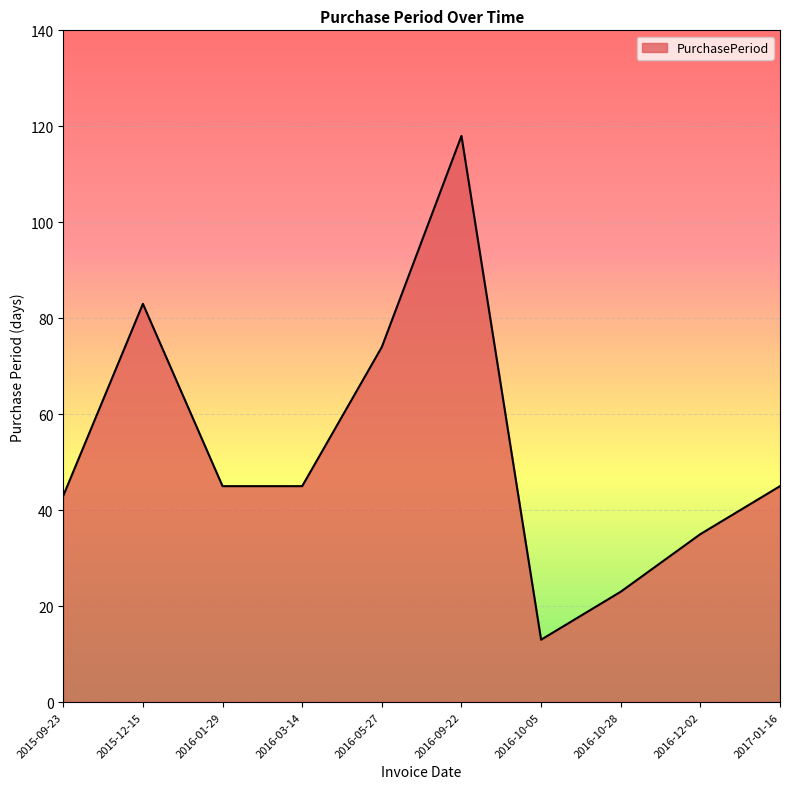

Reading left to right, transcribe all the data shown in this chart.

43	83	45	45	74	118	13	23	35	45